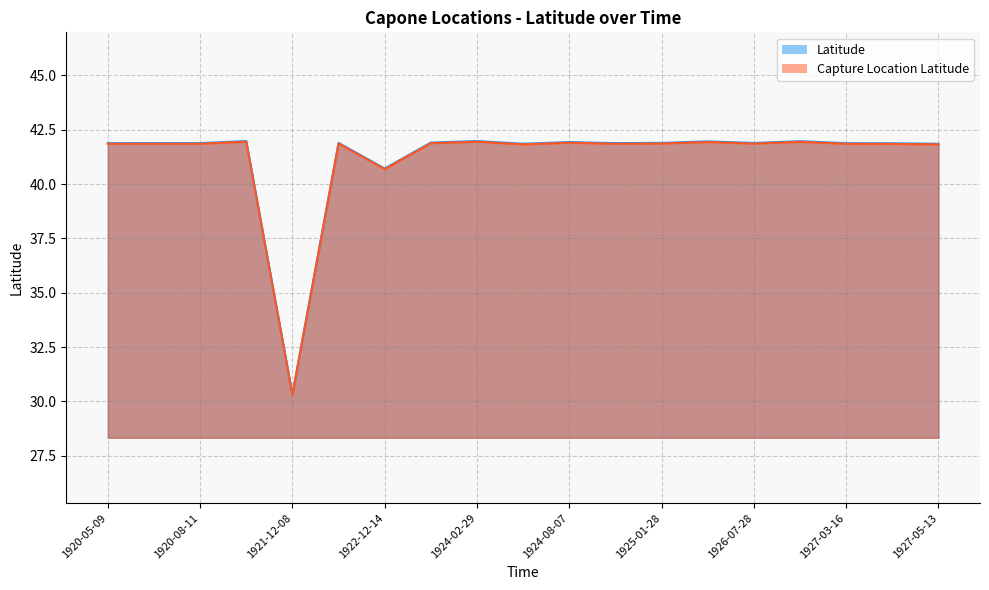

True or false: Latitude and Capture Location Latitude cross at least once.

False